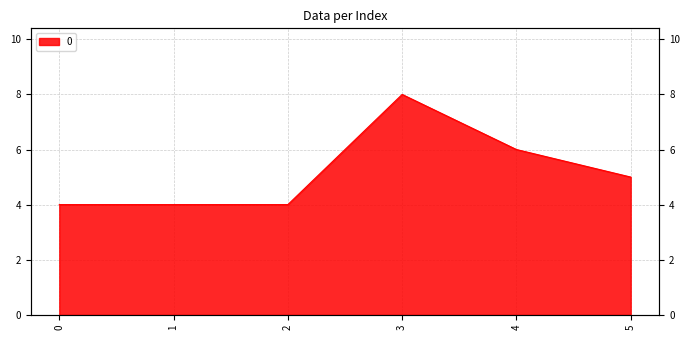

How many series are shown in this chart?

1